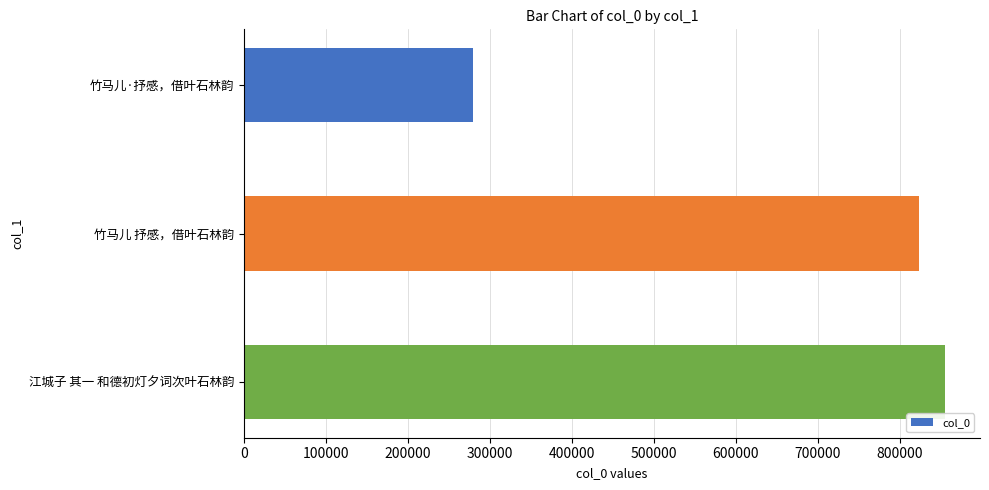

What is the sum of all values?

1956821